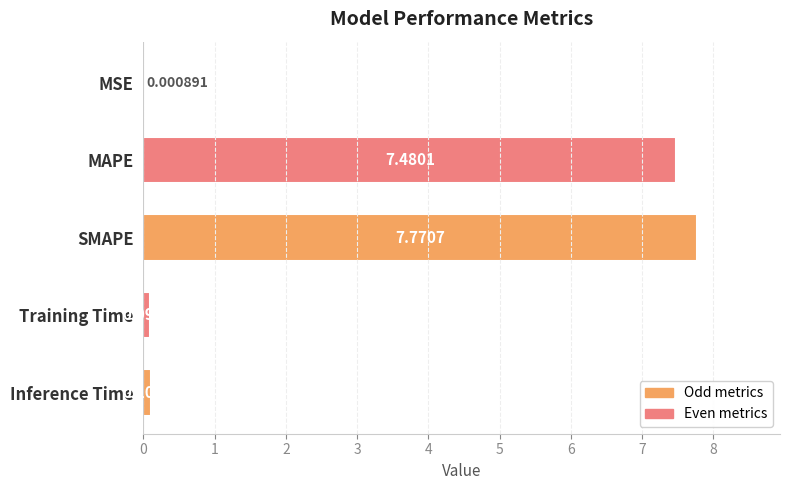

Does the chart contain stacked bars?

No